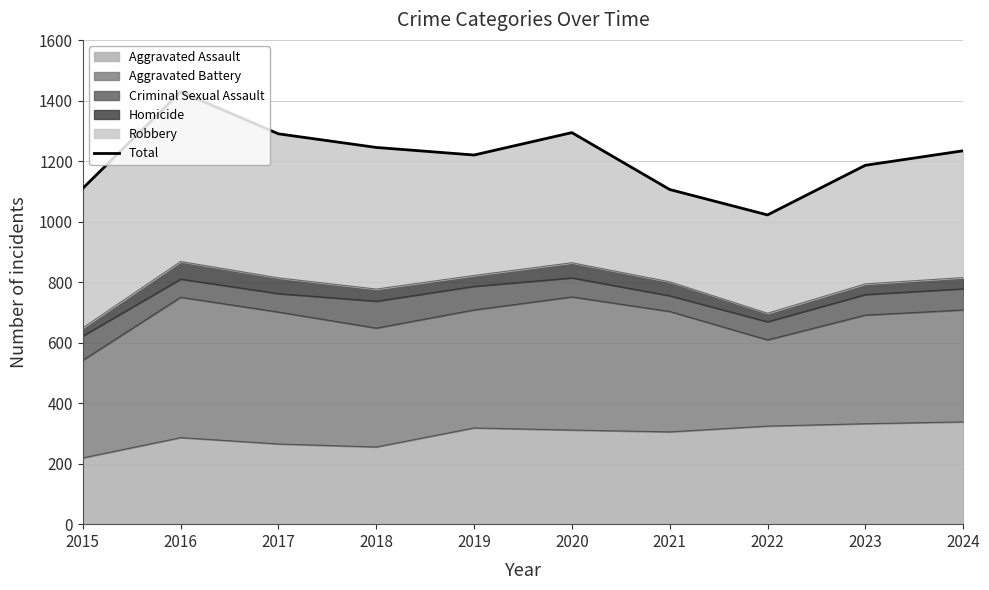

How many data points are above 1234?

4